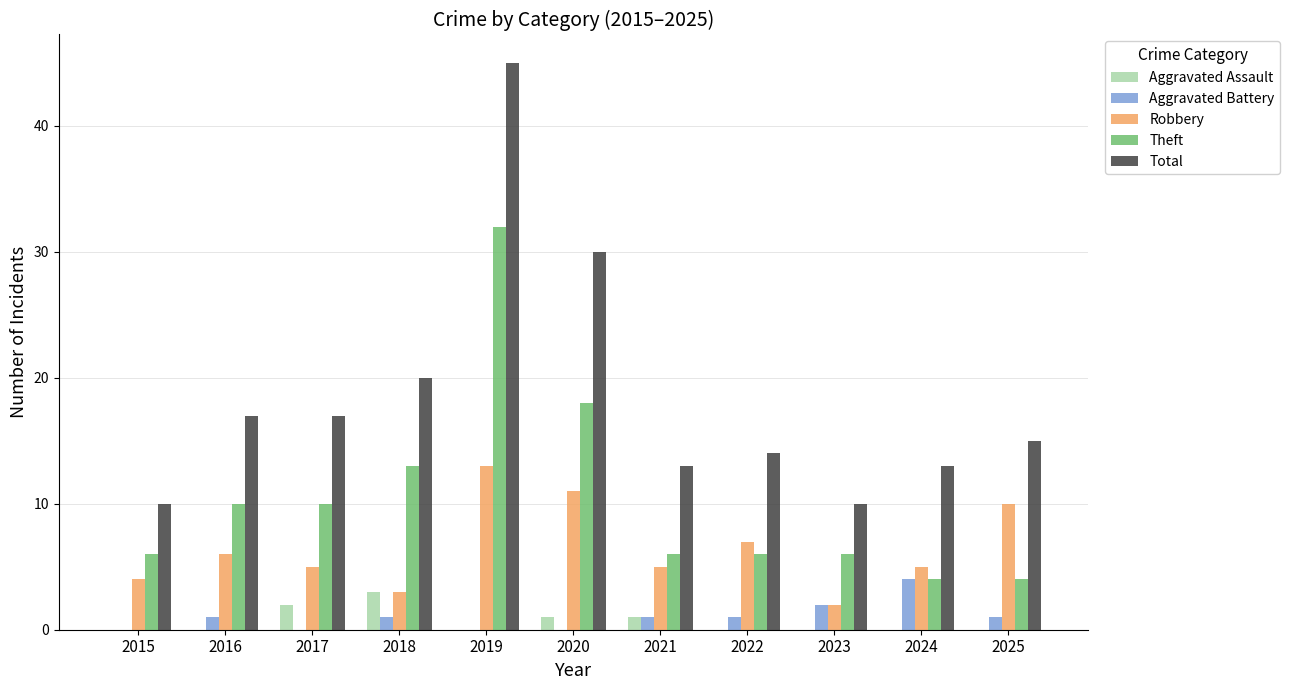

True or false: Aggravated Assault has a value of 0 at 2015.

True